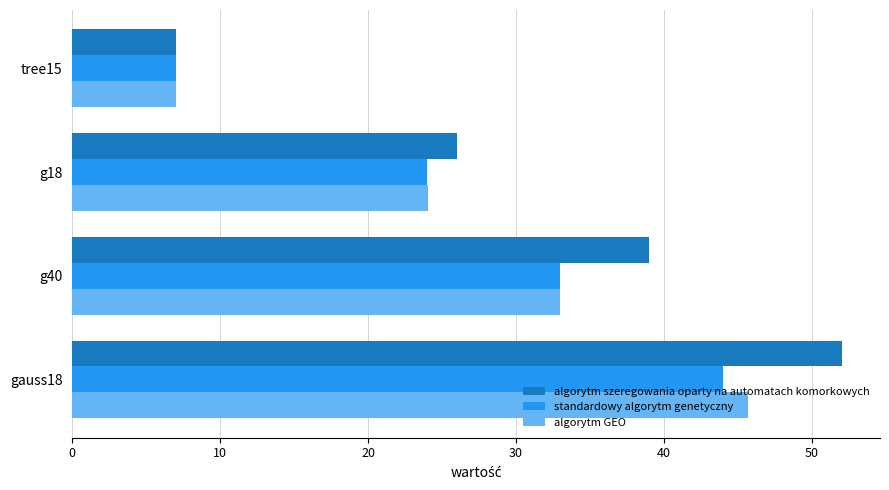

How many values in the algorytm szeregowania oparty na automatach komorkowych series are below 39?

2